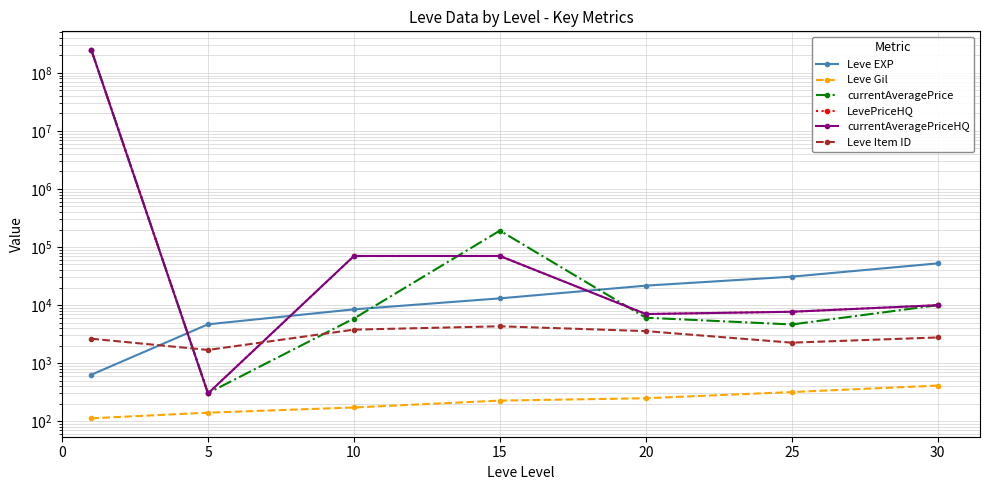

How many data points in currentAveragePrice are less than 6054?

3